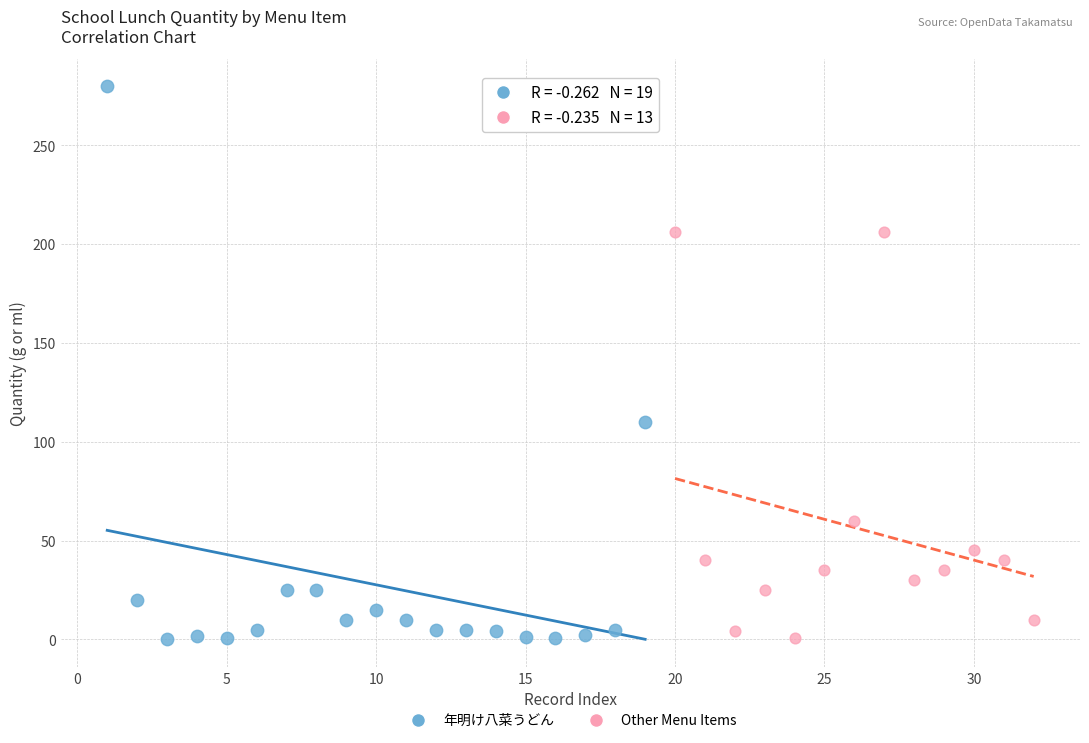

Which series has the widest spread of Y values?

年明け八菜うどん